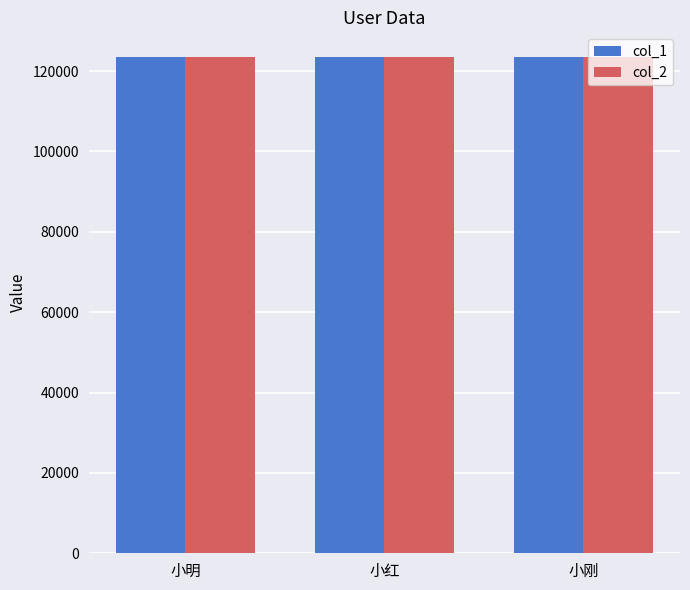

What is the sum of the col_1 values at 小明 and 小红?

246912